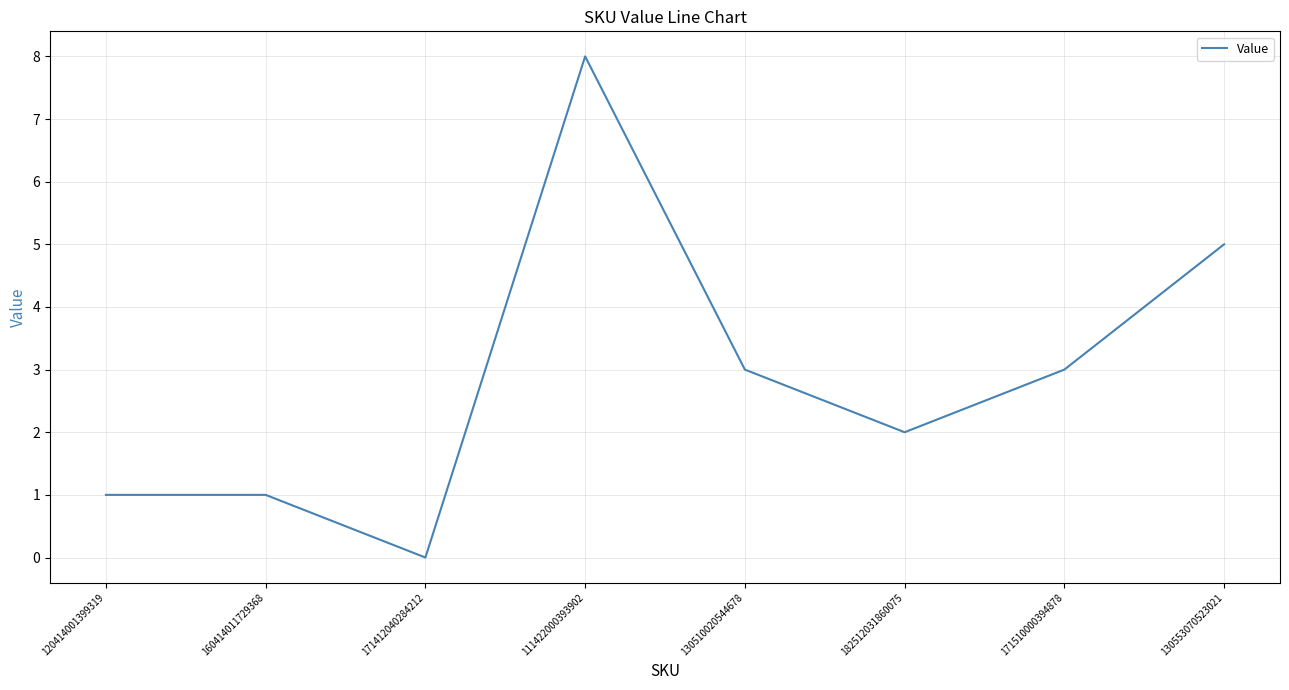

Which category has the lowest value across all series?

171412040284212